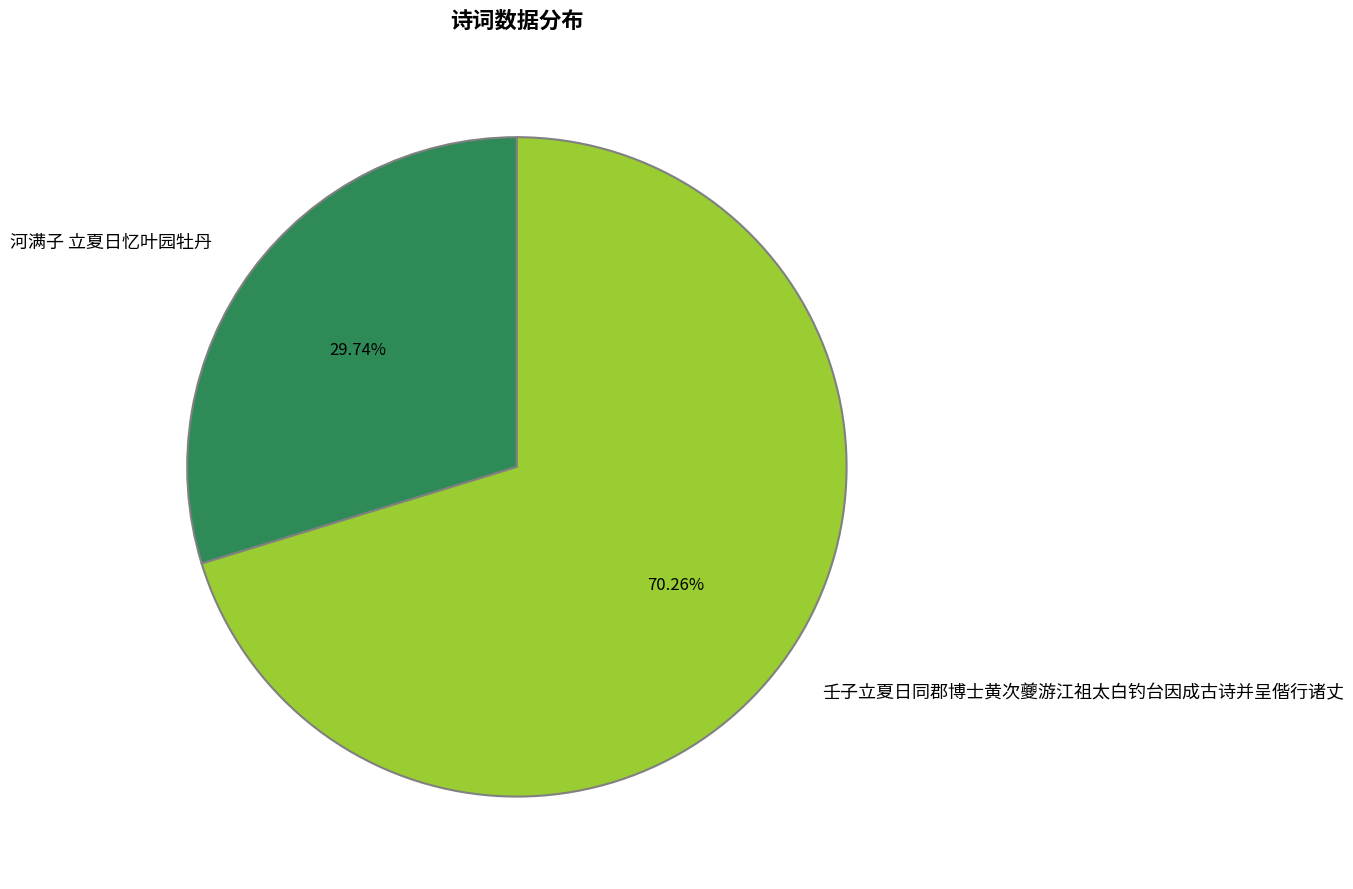

What portion of the pie excludes 河满子 立夏日忆叶园牡丹?

70.3%